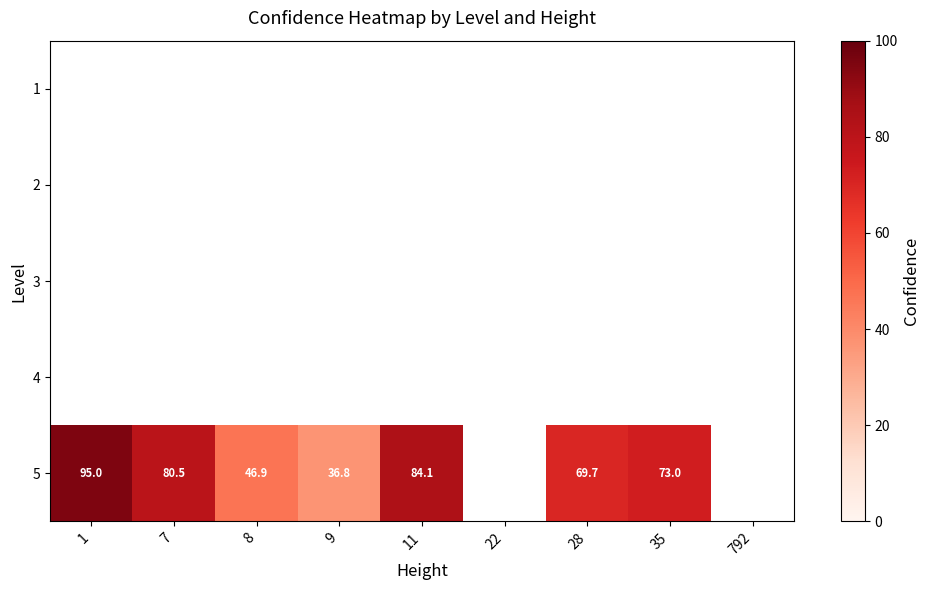

Which label corresponds to the largest value in the chart?

1